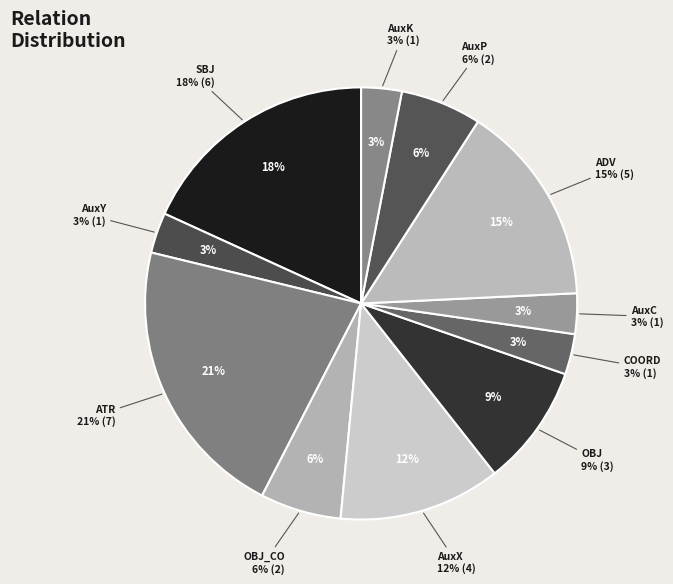

What is the smallest slice in the pie chart?

AuxY